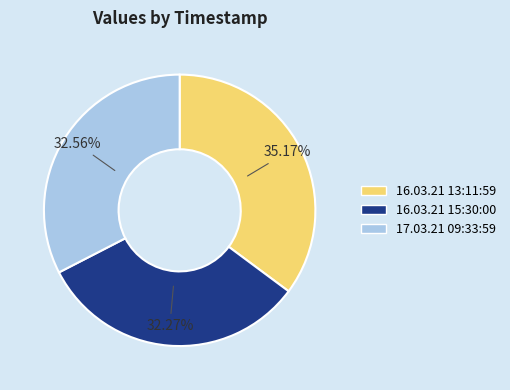

What percentage is the 16.03.21 15:30:00 slice, to the nearest percent?

32%